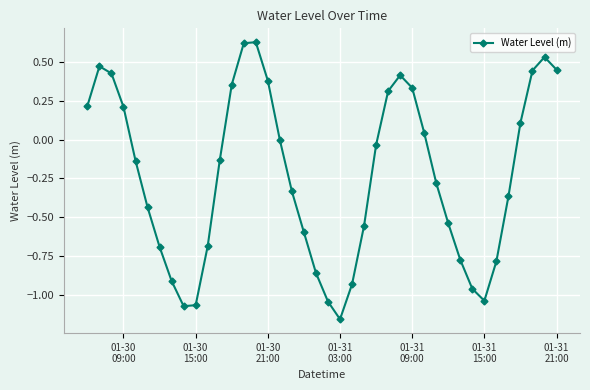

What is the value of the 4th point from the left?

0.2